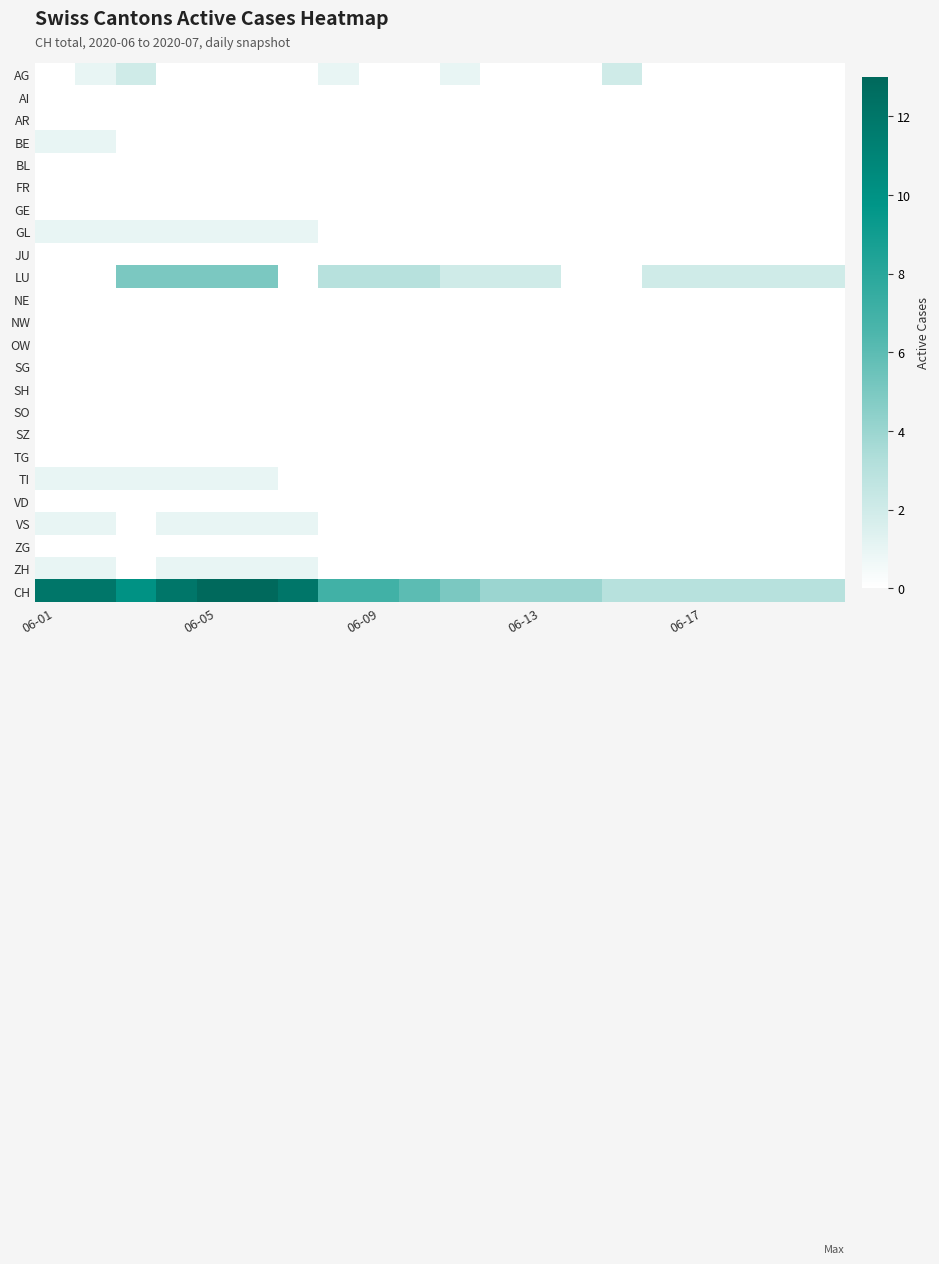

What is the greatest value displayed?

13